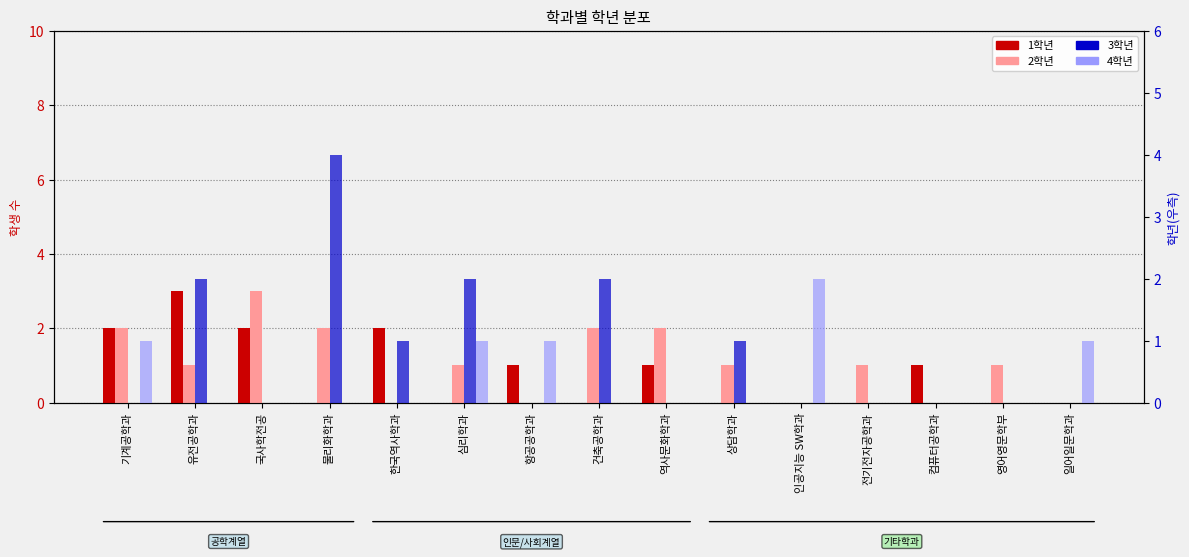

How many categories are shown in the chart?

15